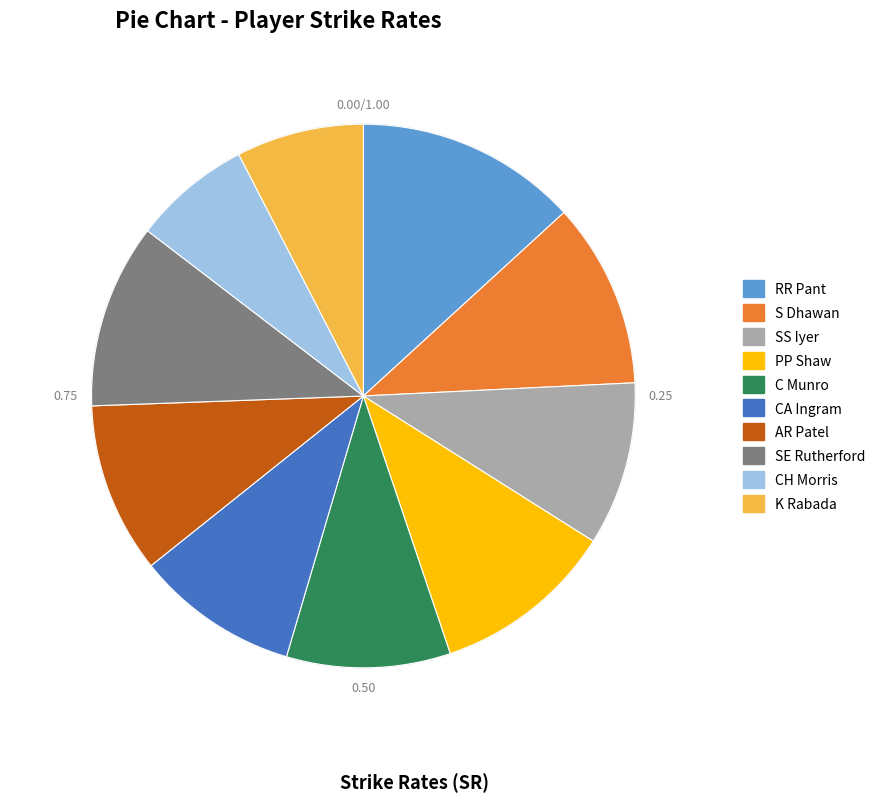

Does CH Morris account for over 50% of the chart?

No